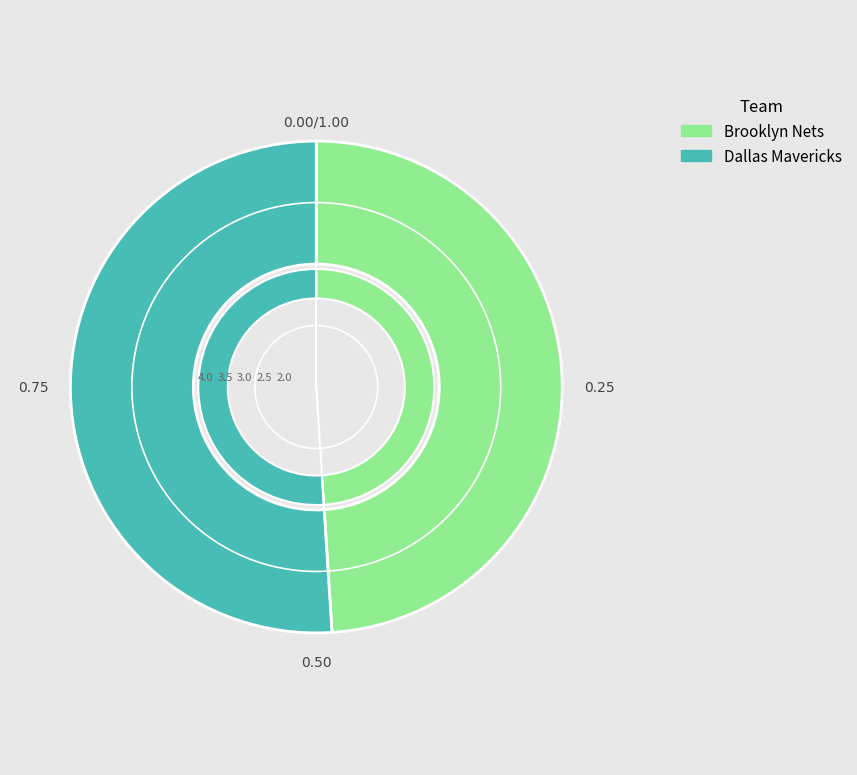

To the nearest percent, what percentage of the pie is Dallas Mavericks?

51%